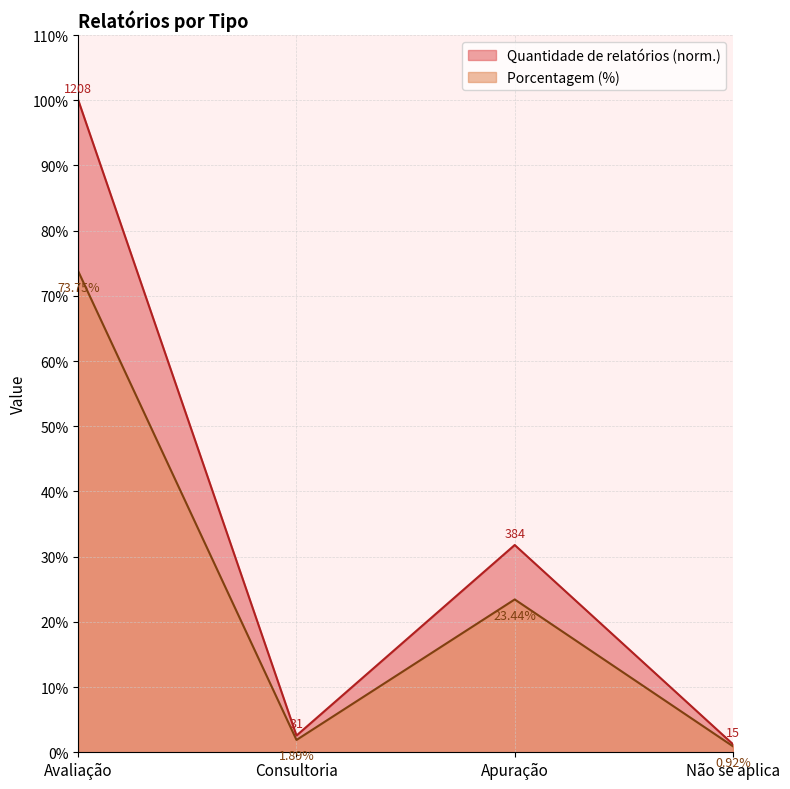

How many lines are shown in the chart?

2